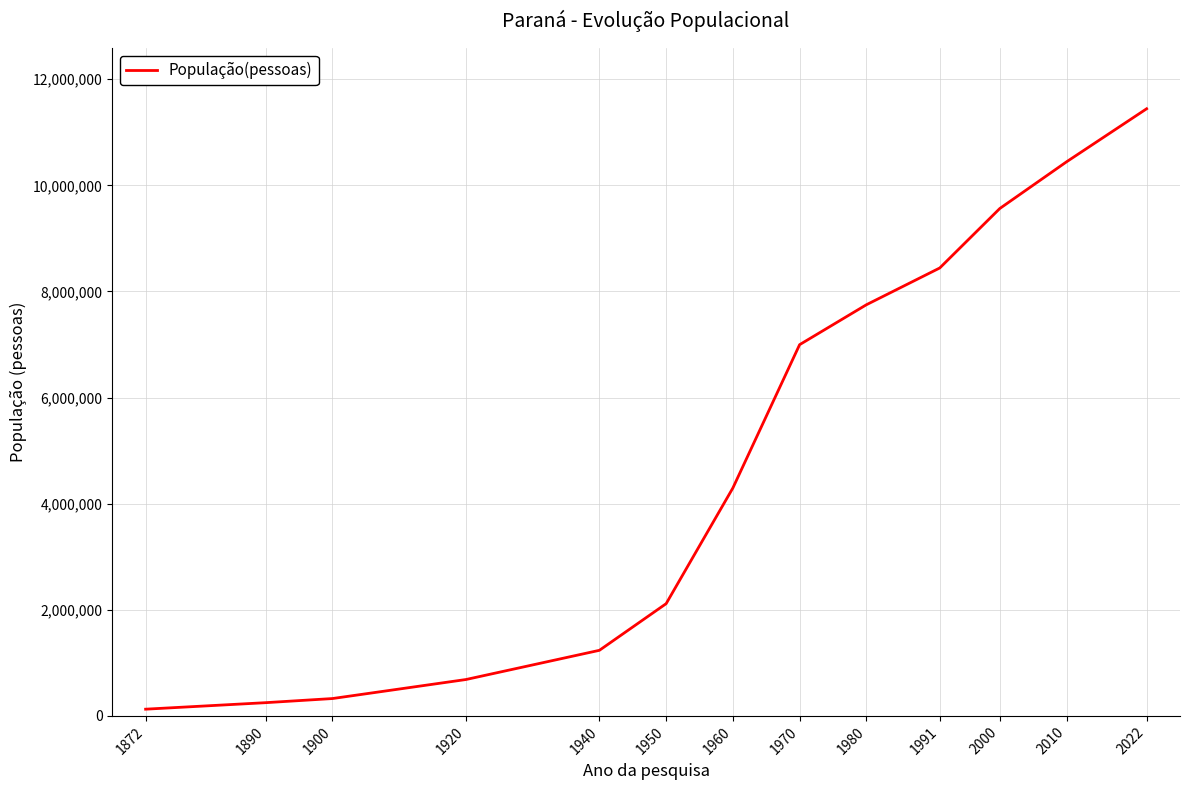

At which label is the value closest to 5785551?

1970